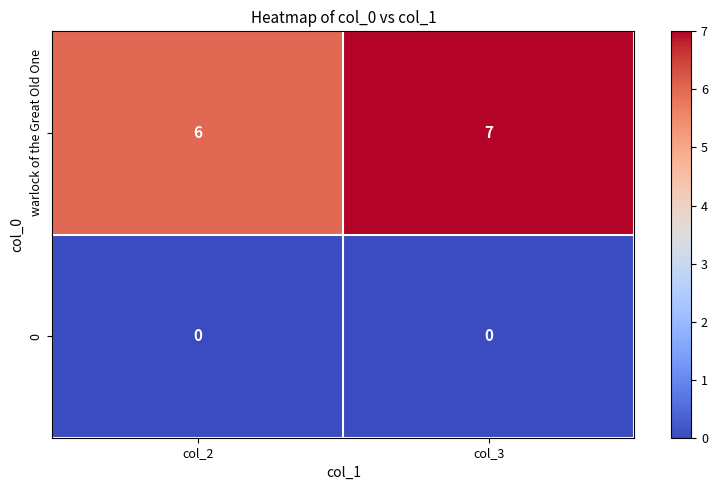

Reading right to left, list all the values displayed in this chart.

warlock of the Great Old One: 7	6
0: 0	0